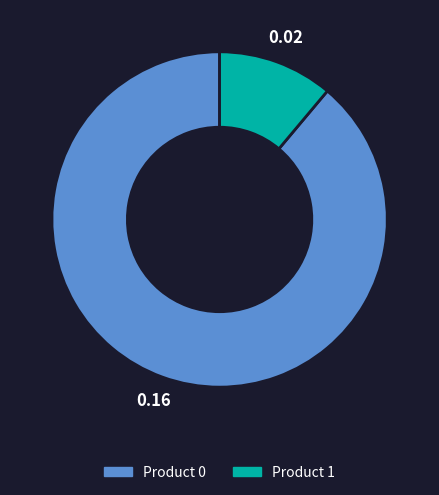

Which category has the smallest portion of the pie?

Product 1